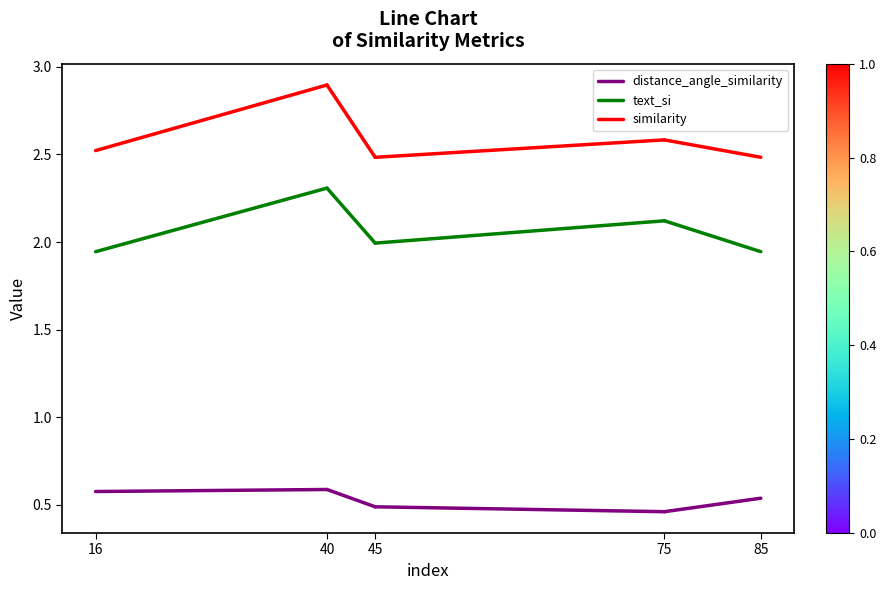

What is the spread (max minus min) of values at 16?

1.9